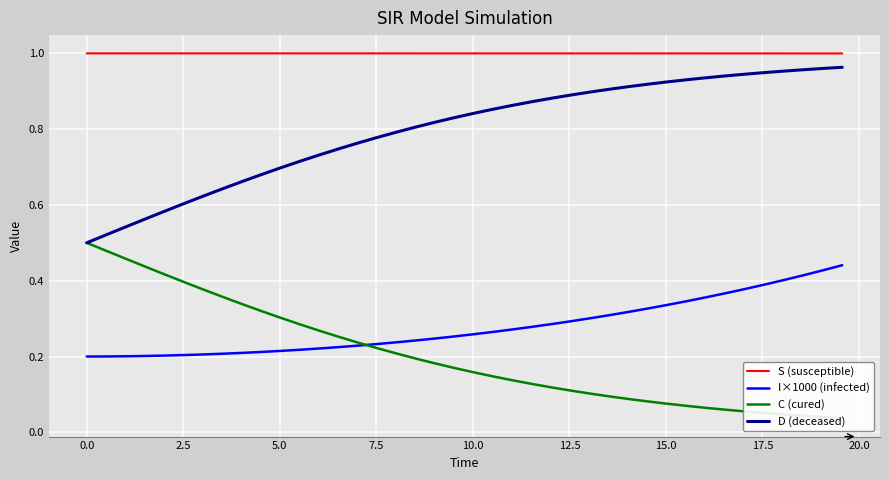

Count the number of categories in the chart.

40